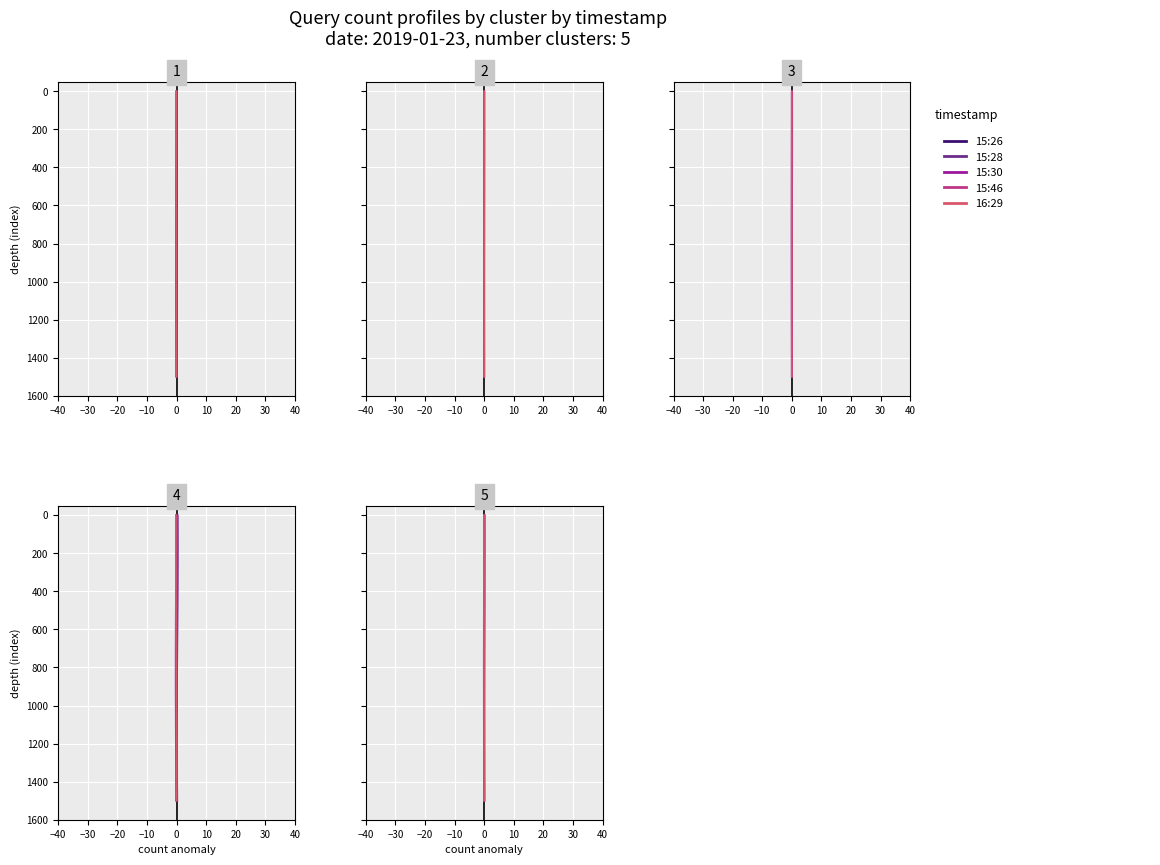

True or false: 15:26 and 15:28 intersect in this chart.

False